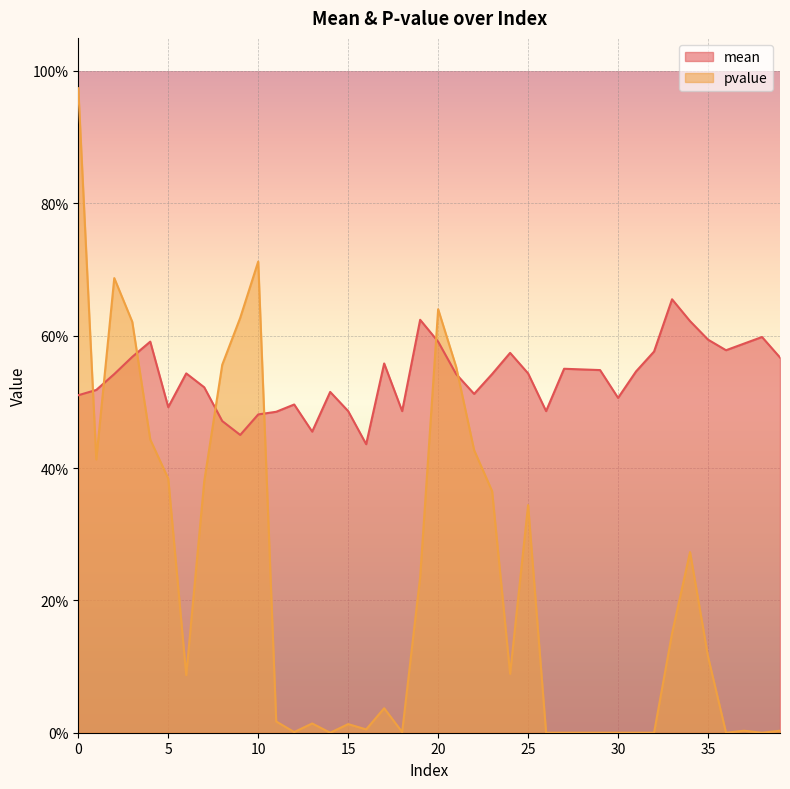

How many intersections are there between pvalue and mean?

7